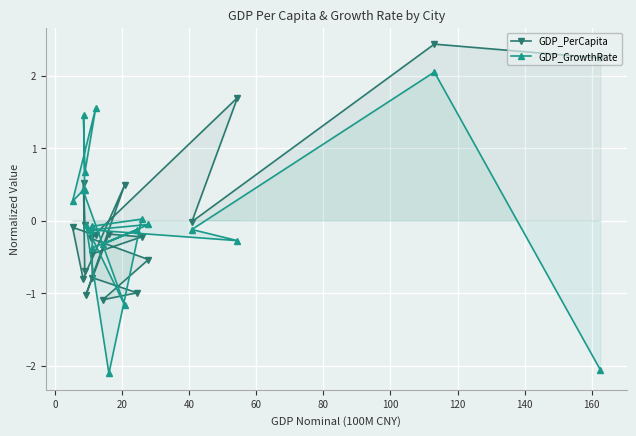

How many values in GDP_GrowthRate are below zero?

12